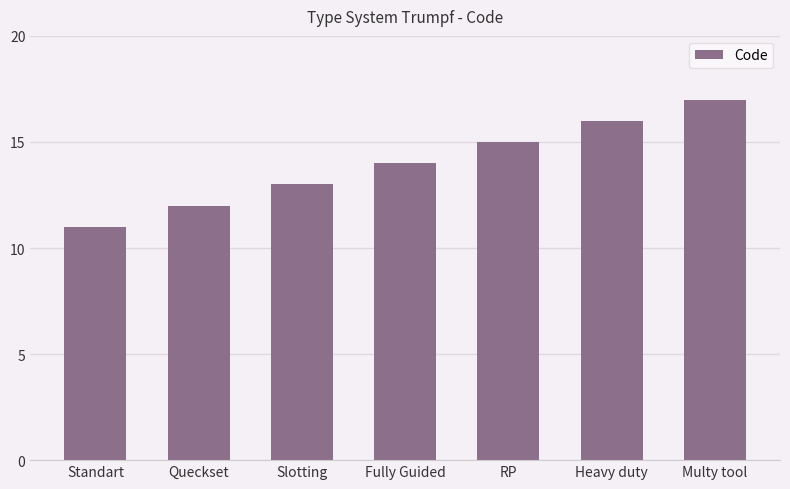

How many values are between 12 and 16?

5